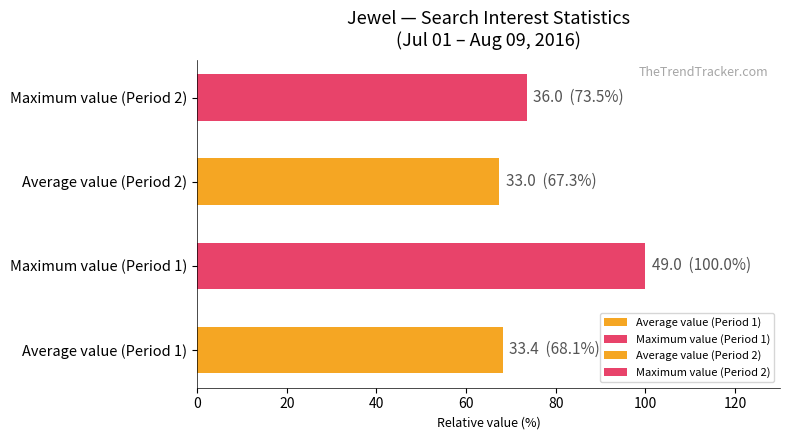

Reading bottom to top, what are all the values shown in this chart?

Average value (Period 1)=68.1	Maximum value (Period 1)=100.0	Average value (Period 2)=67.3	Maximum value (Period 2)=73.5